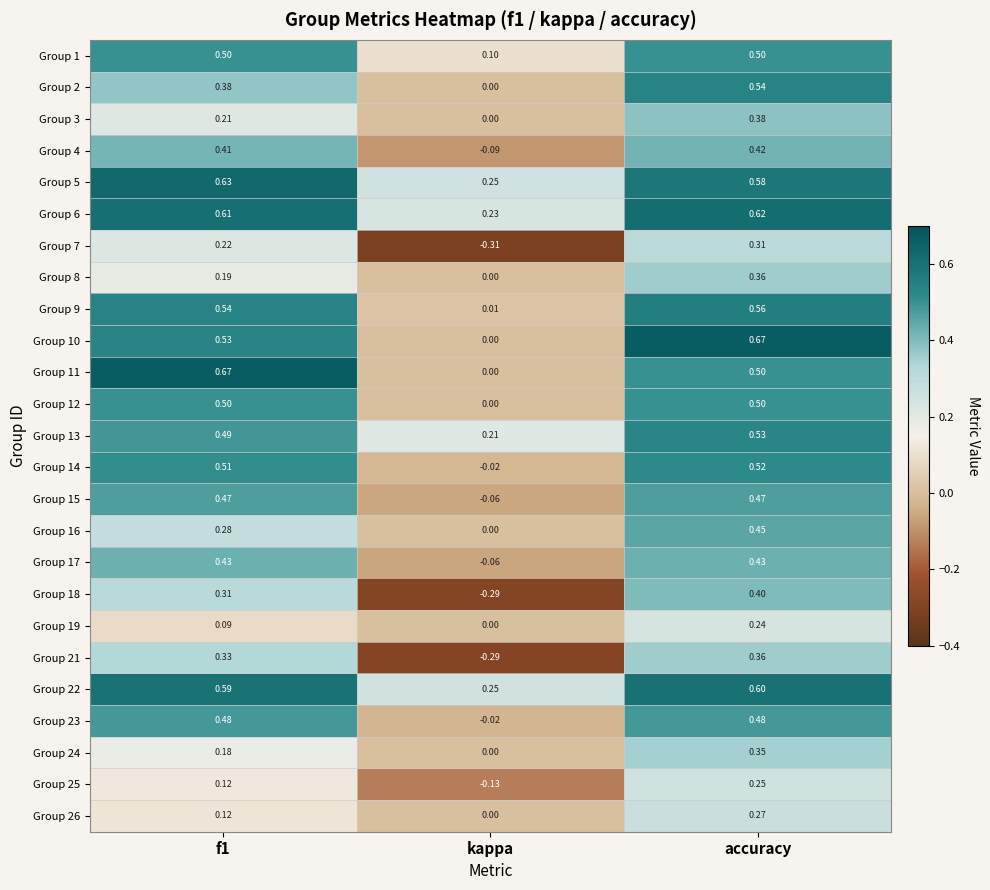

At which label is Group 3 closest to 0?

kappa